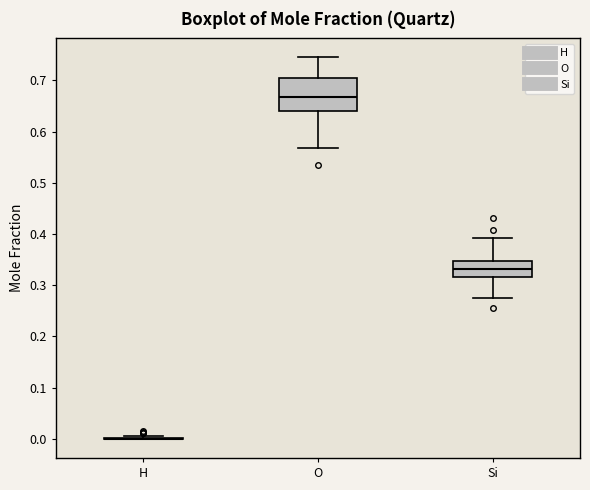

Where does the lower whisker of the box for Si end on the y-axis? The values are not printed on the chart, so give them approximately, as read against the axis.

0.27